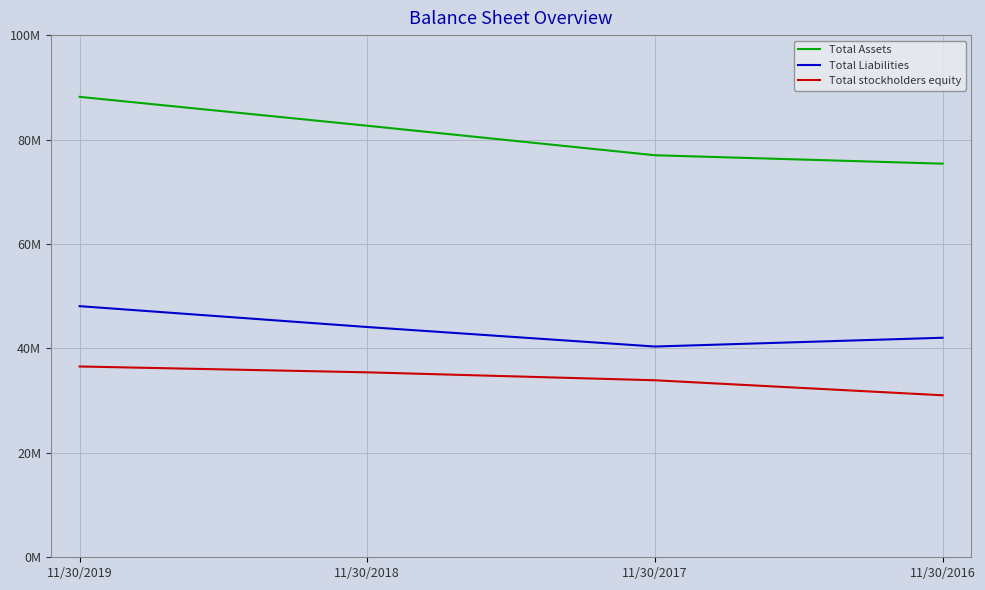

Which series has the largest total across all categories?

Total Assets